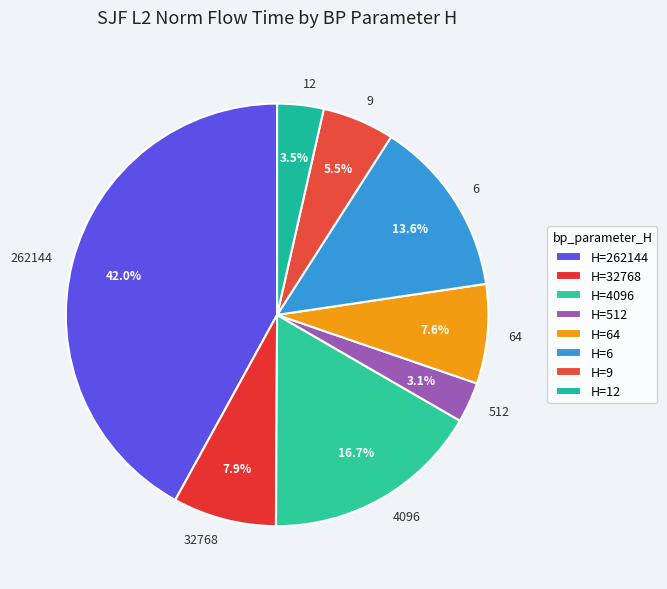

Between 6 and 9, which is larger?

6